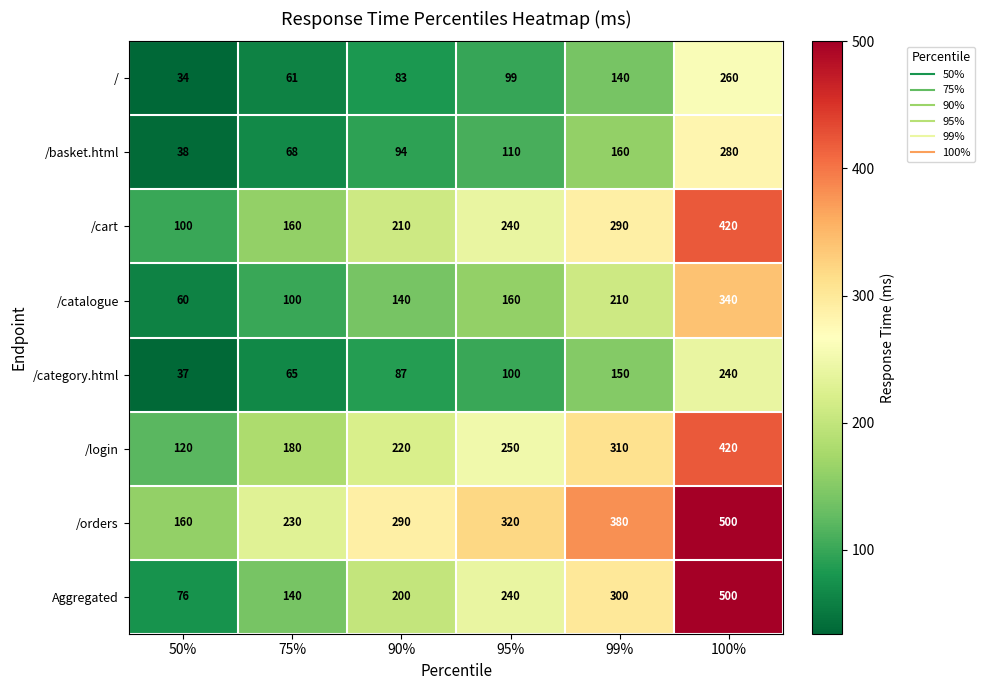

What is the difference between the Aggregated values at 75% and 100%?

360